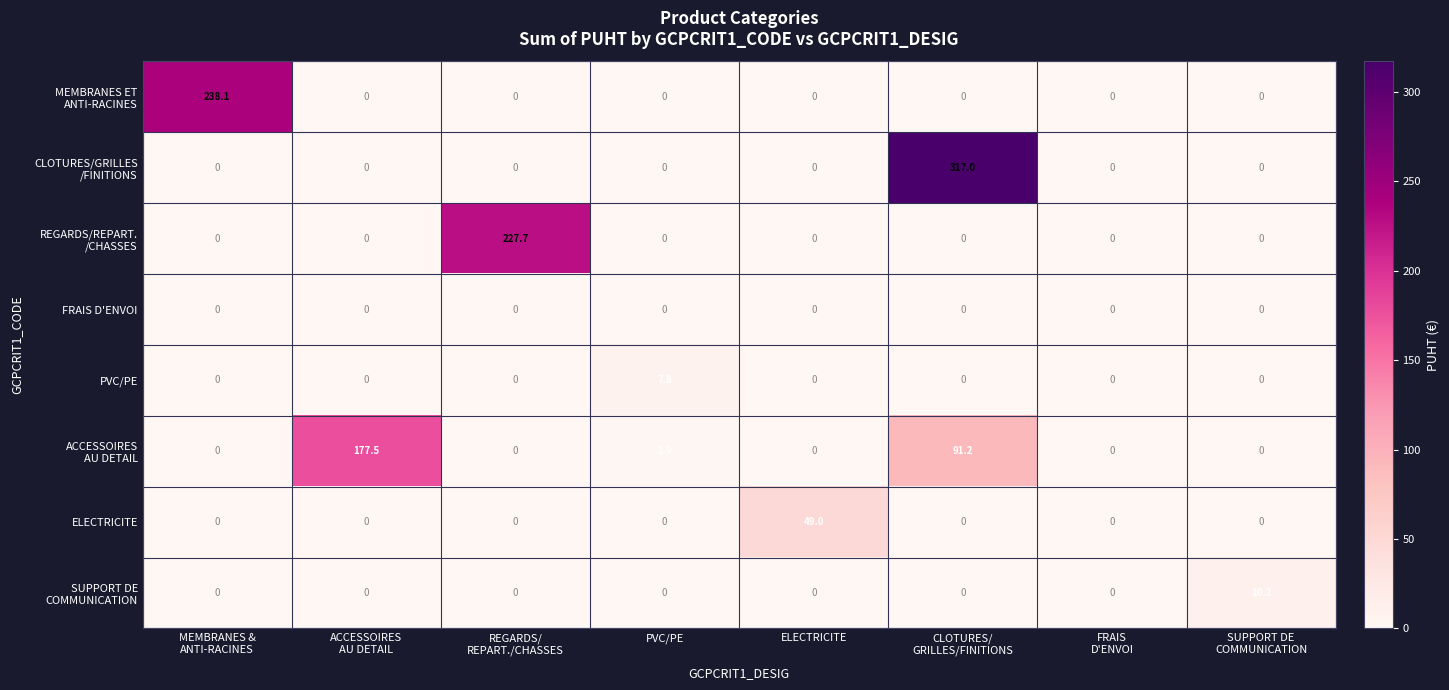

At how many categories does at least one series exceed 201?

3